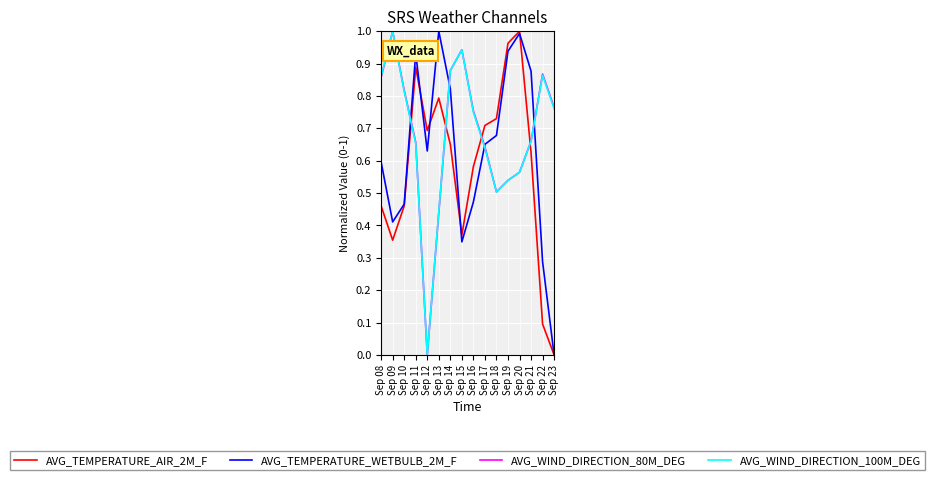

Between Sep 20 and Sep 23, which series saw the biggest shift?

AVG_TEMPERATURE_AIR_2M_F